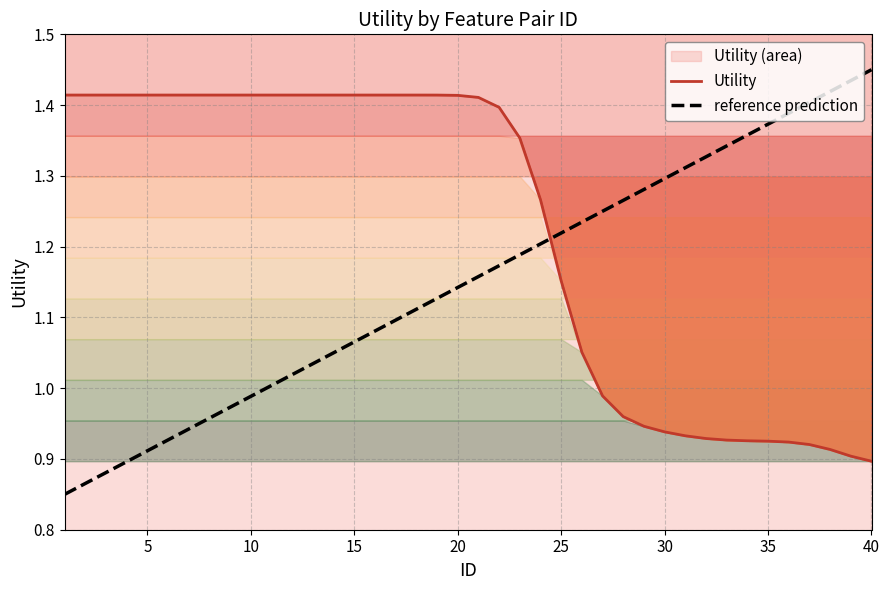

What is the difference between the maximum and minimum values in the Utility series?

0.5